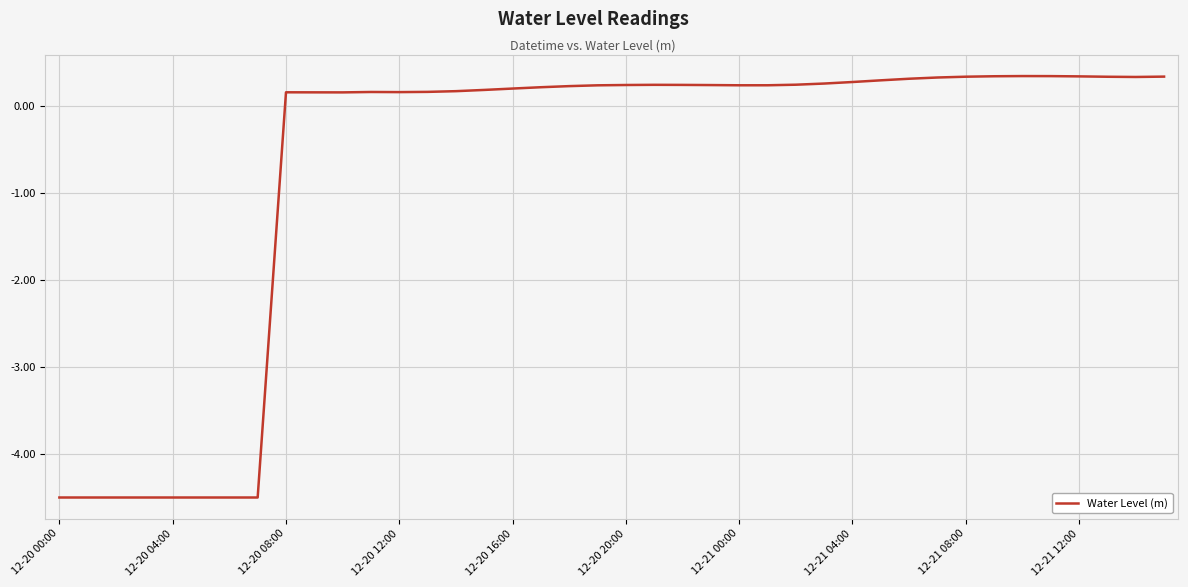

What is the smallest value displayed?

-4.5